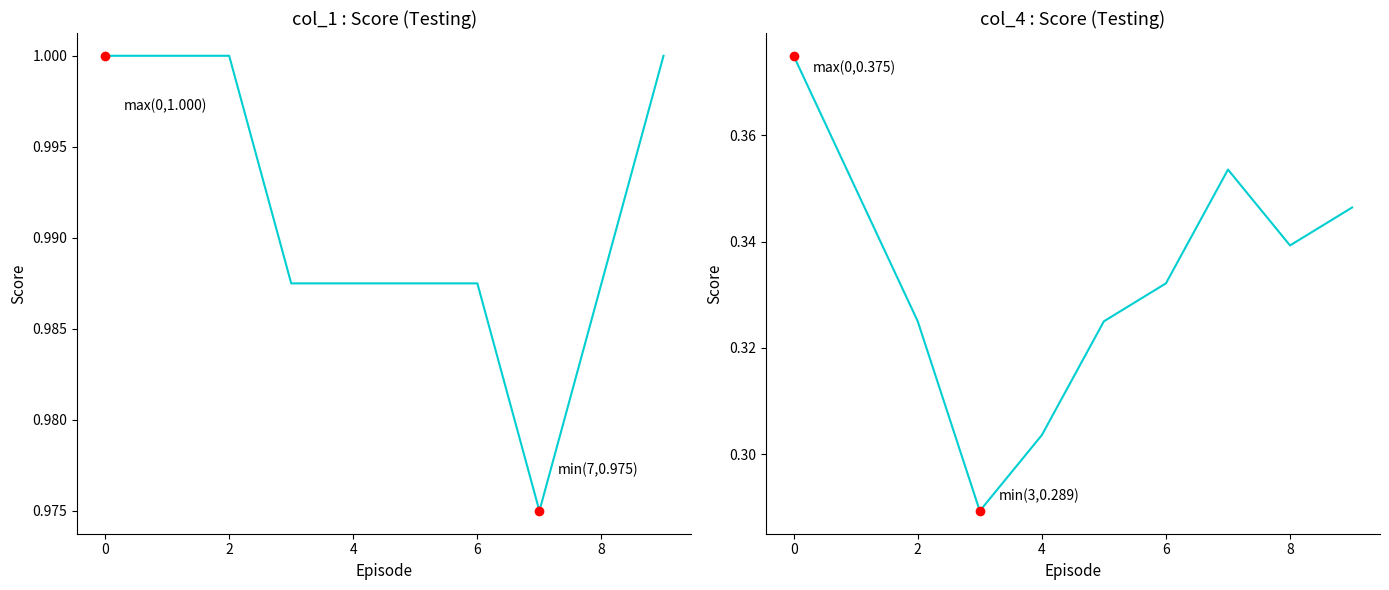

At how many categories does at least one series exceed 0?

10